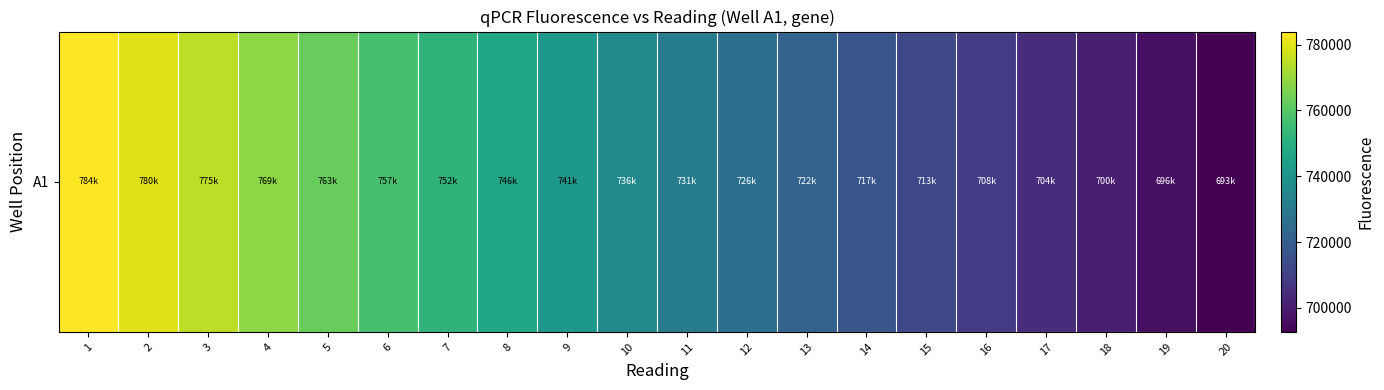

List the labels in order of value, smallest first.

20, 19, 18, 17, 16, 15, 14, 13, 12, 11, 10, 9, 8, 7, 6, 5, 4, 3, 2, 1